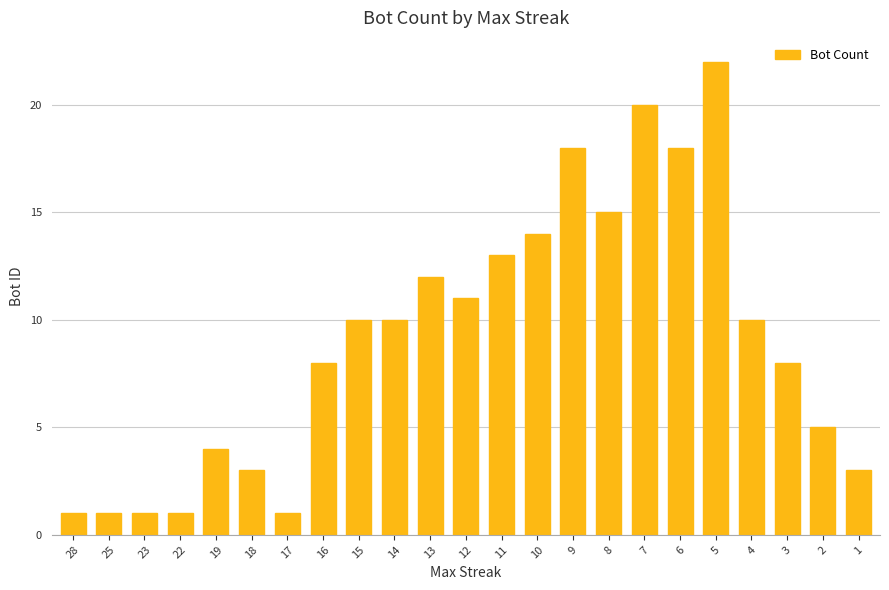

What is the value of the 10th bar from the left?

10